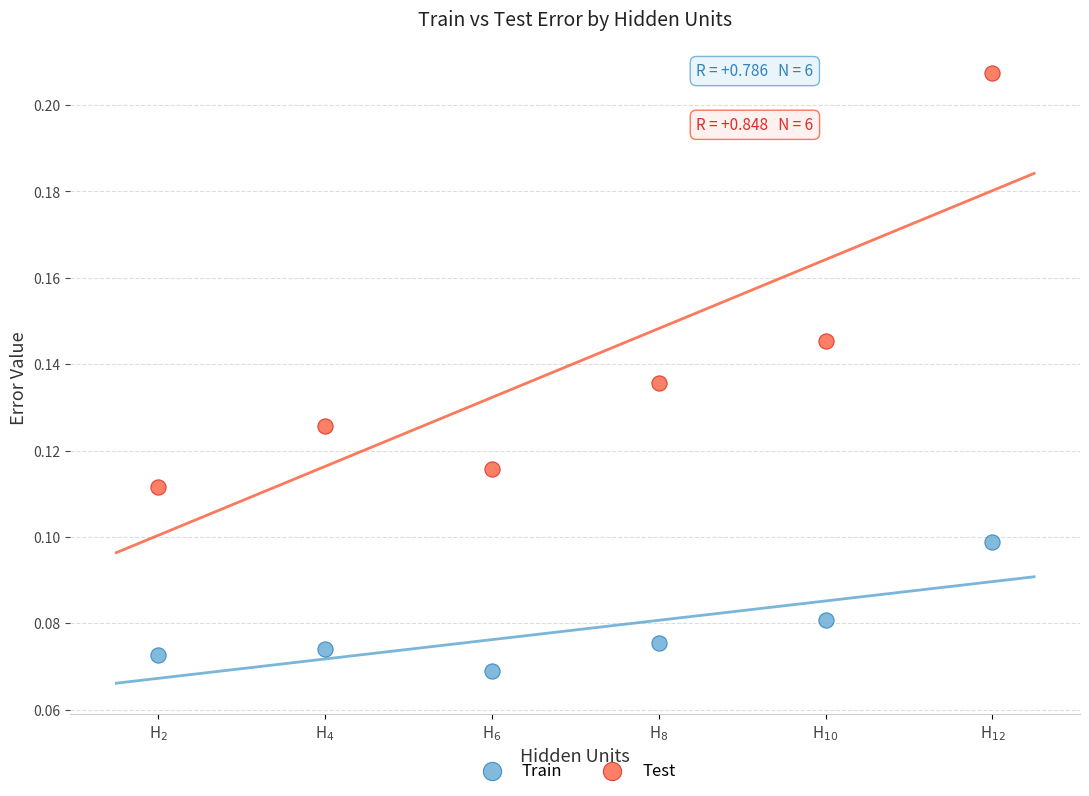

Which series contains the highest Y value?

Test